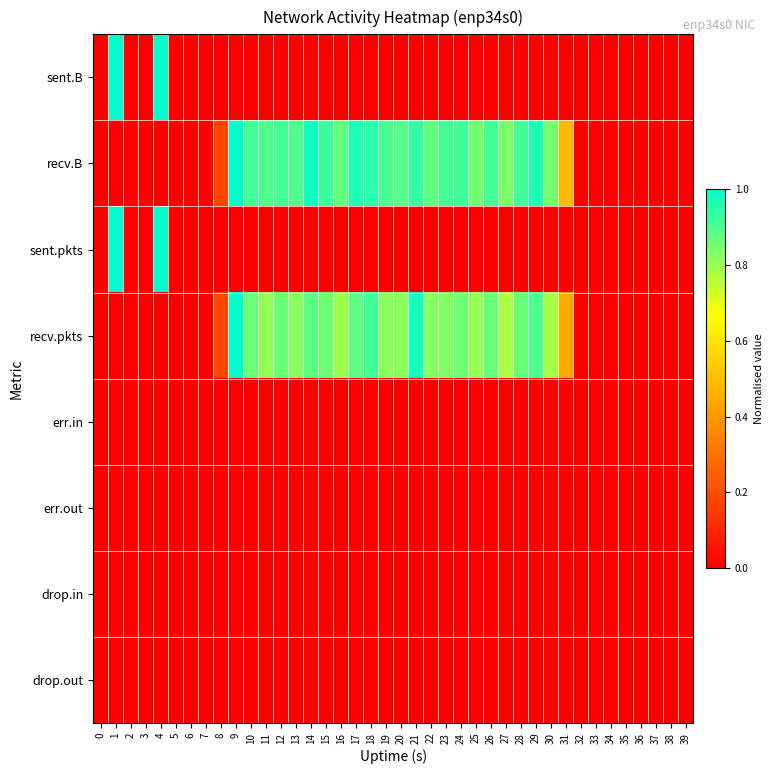

Rank the series by their maximum value, from lowest to highest.

err.in, err.out, drop.in, drop.out, sent.B, recv.B, sent.pkts, recv.pkts